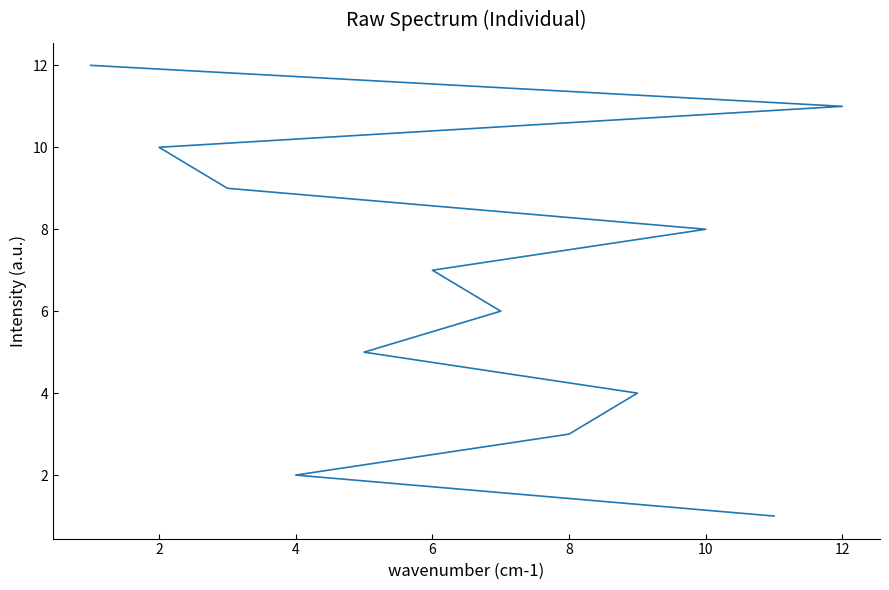

The chart shows a value of 10 at 10. True or false?

False